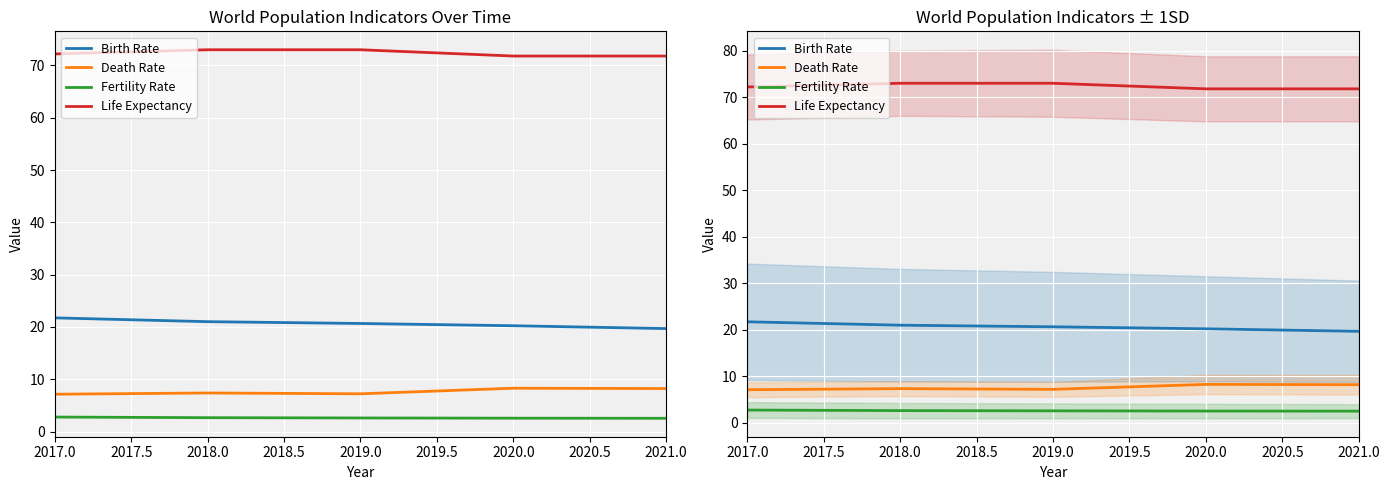

How many values in the Life Expectancy series exceed 72?

3